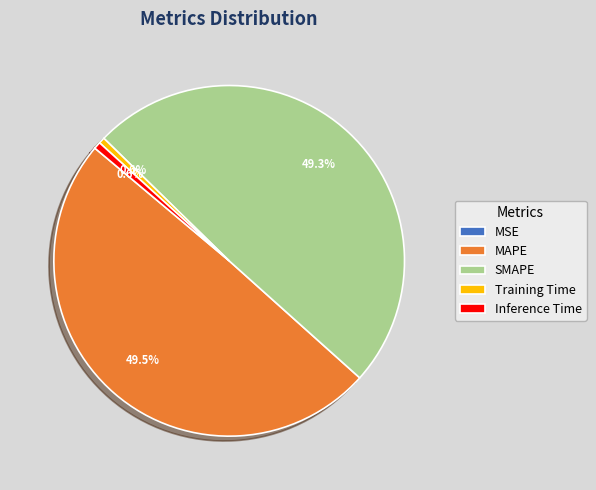

Combined, what portion of the pie is MAPE and Inference Time?

50.1%